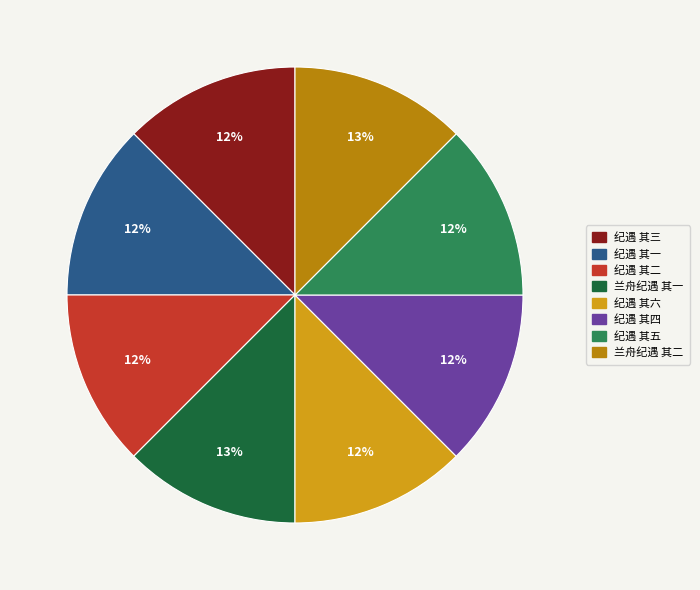

Is it true that 纪遇 其三 is 1% of the pie?

False